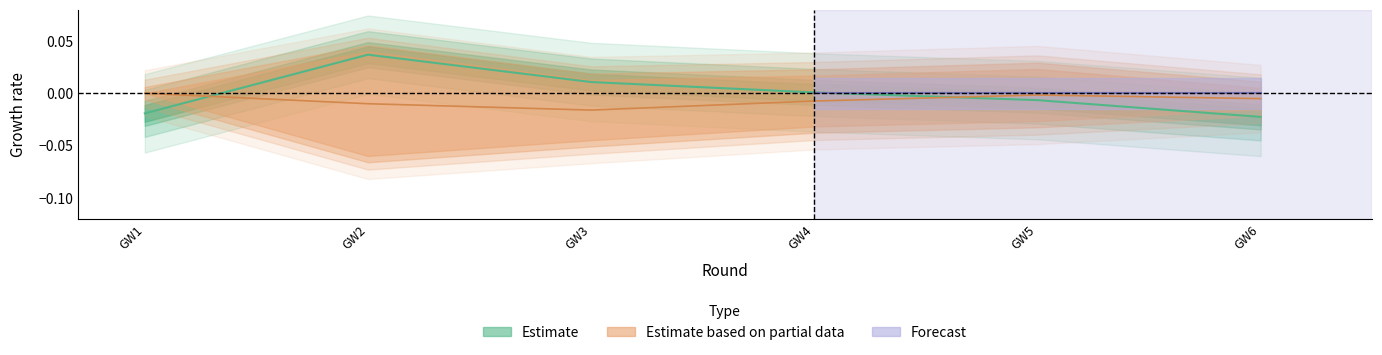

List the labels in order of value, smallest first.

GW6, GW1, GW5, GW4, GW3, GW2